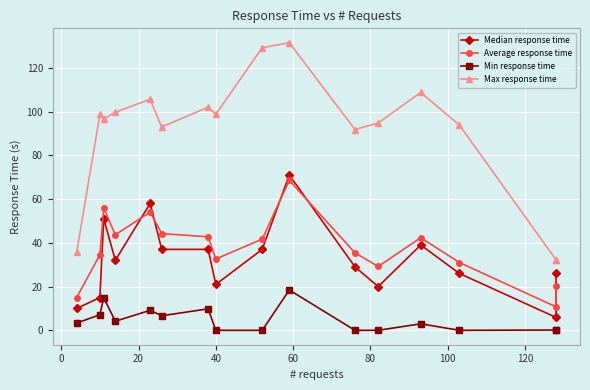

True or false: Median response time and Max response time intersect in this chart.

False